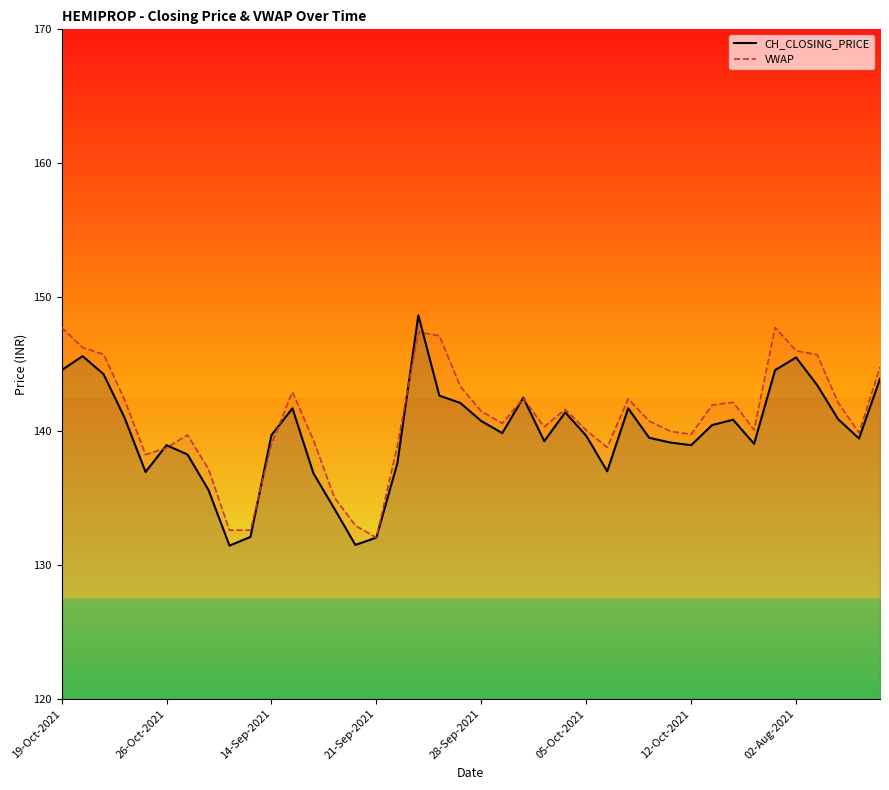

Reading left to right, transcribe all the data shown in this chart.

CH_CLOSING_PRICE: 144.6	145.6	144.2	141.0	136.9	138.9	138.2	135.6	131.4	132.1	139.7	141.7	136.8	134.2	131.5	132.1	137.6	148.7	142.7	142.1	140.8	139.8	142.5	139.2	141.4	139.7	137.0	141.7	139.5	139.2	138.9	140.4	140.8	139.1	144.6	145.5	143.4	140.9	139.4	143.9
VWAP: 147.7	146.2	145.7	142.3	138.2	138.8	139.7	137.2	132.6	132.6	139.0	142.9	139.3	135.0	132.9	132.0	138.9	147.4	147.1	143.3	141.5	140.6	142.4	140.3	141.6	140.1	138.8	142.4	140.8	140.0	139.8	141.9	142.2	140.1	147.7	146.0	145.7	142.1	139.9	144.8